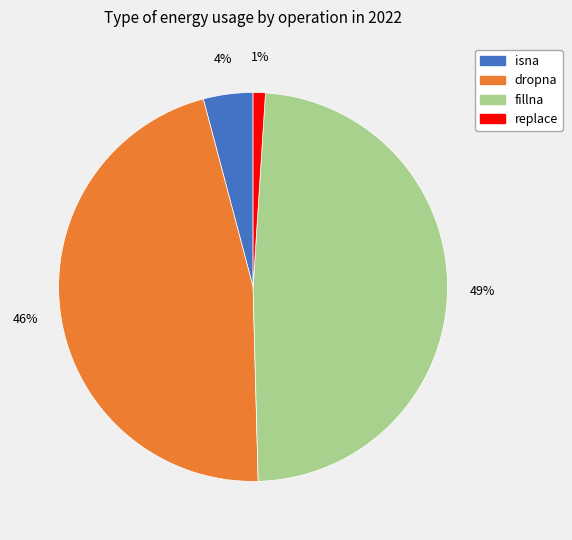

What percentage is the fillna slice, to the nearest percent?

49%